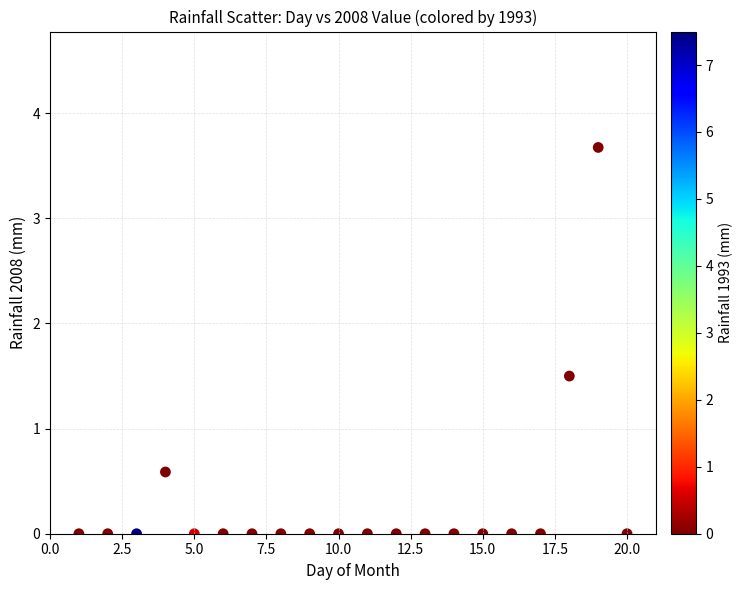

What Y value in the scatter plot is closest to 1?

0.6